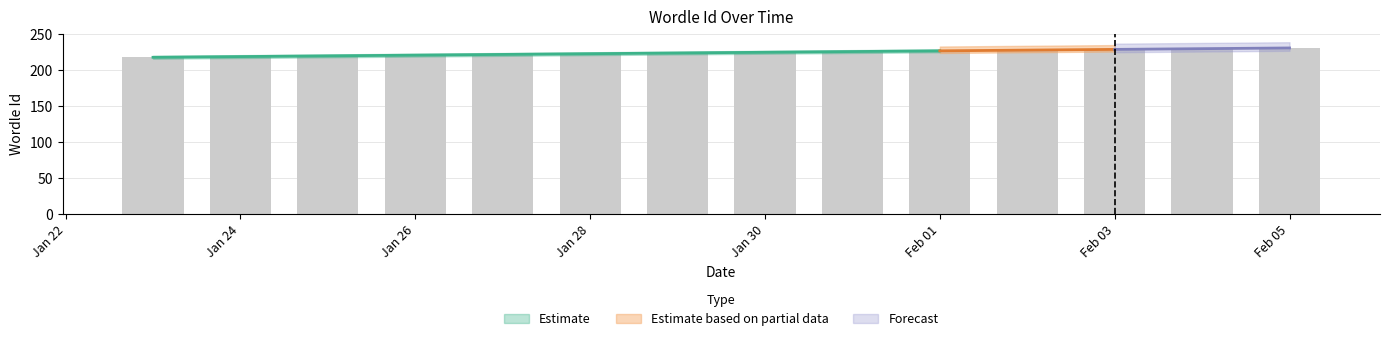

What is the minimum value shown in the chart?

218